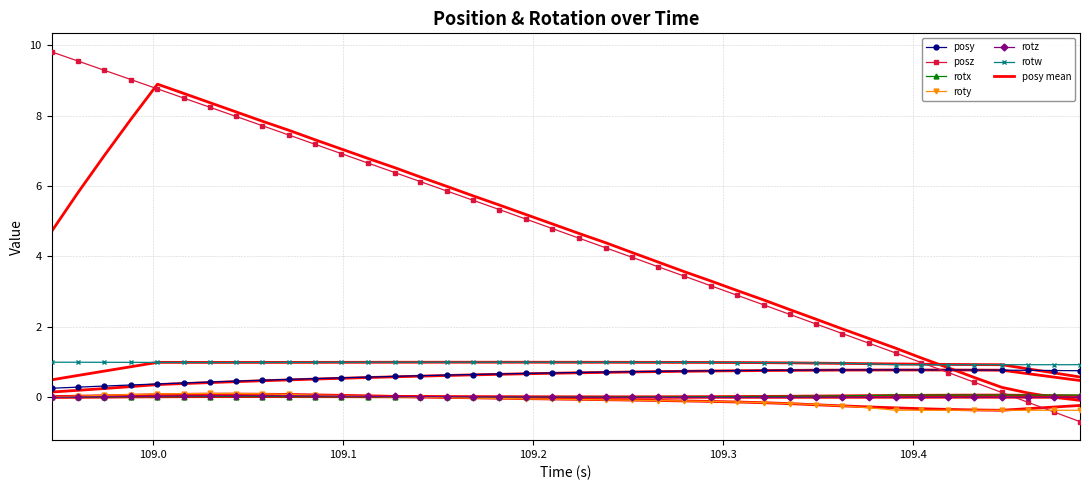

True or false: posy has a value of 0.5 at 109.2.

False